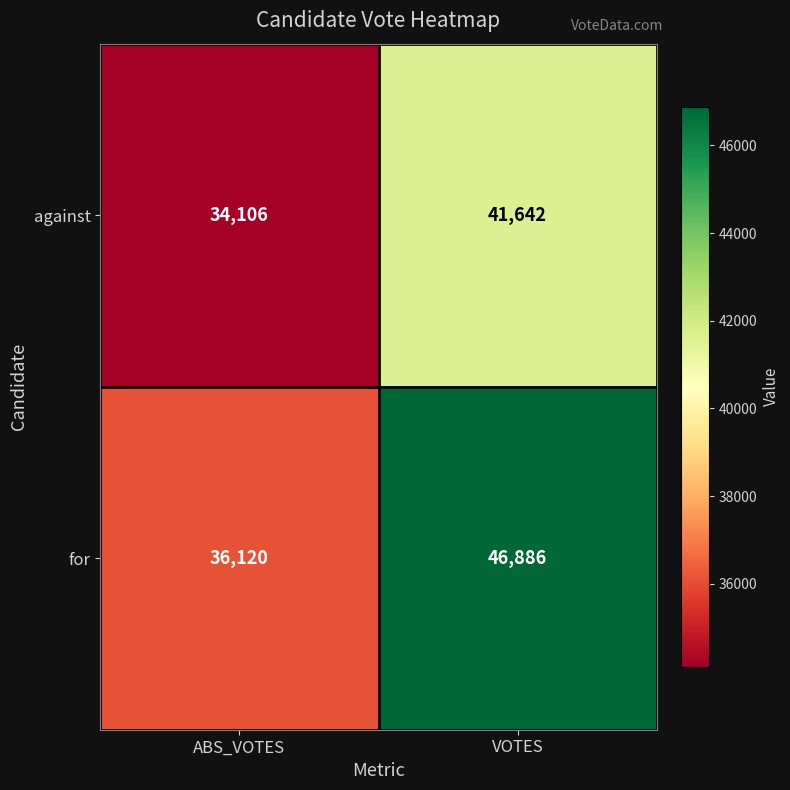

Rank the series by their maximum value, from lowest to highest.

against, for